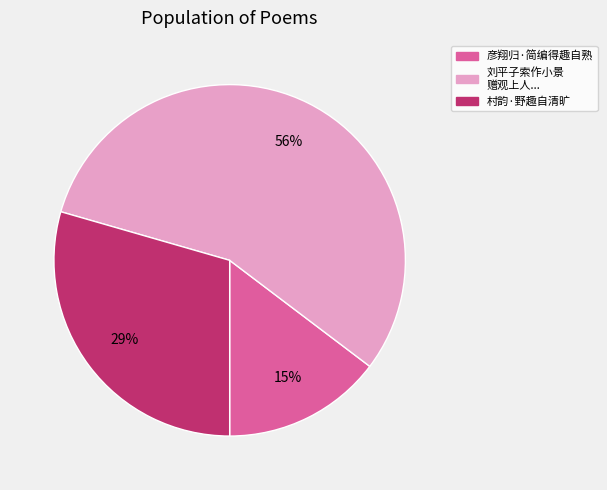

Does any single category account for the majority?

Yes